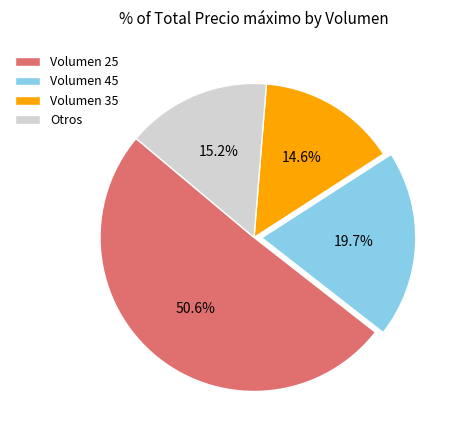

To the nearest percent, what is the difference between the largest and smallest slice percentages?

36%